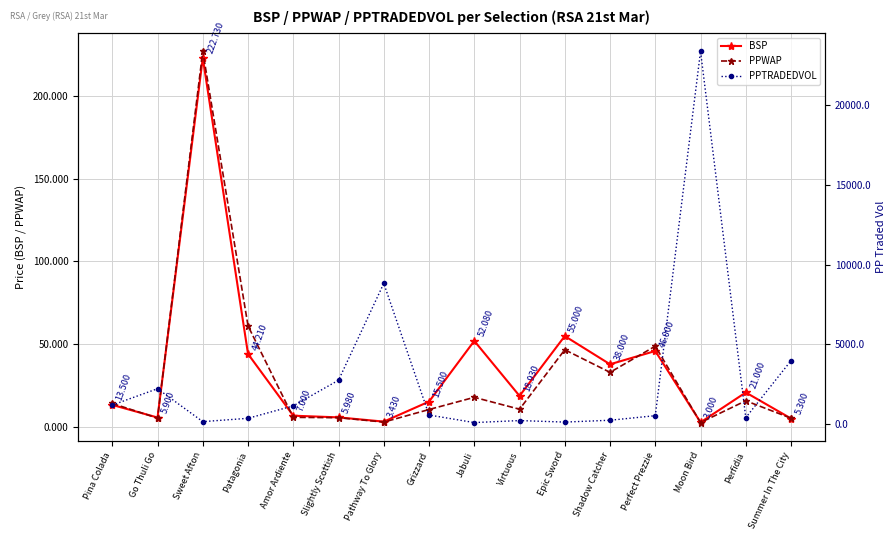

Reading right to left, extract all data points from this chart.

BSP: 5.3	21.0	3.0	46.0	38.0	55.0	18.9	52.1	15.5	3.4	6.0	7.0	44.2	222.7	5.9	13.5
PPWAP: 5.5	16.0	2.9	48.9	33.1	46.8	10.9	18.1	10.7	3.1	5.8	6.0	61.1	226.7	5.6	14.4
PPTRADEDVOL: 3987.4	413.9	23386.4	535.7	249.8	134.4	229.8	104.0	577.7	8832.6	2760.2	1152.0	371.3	162.7	2227.1	1201.9